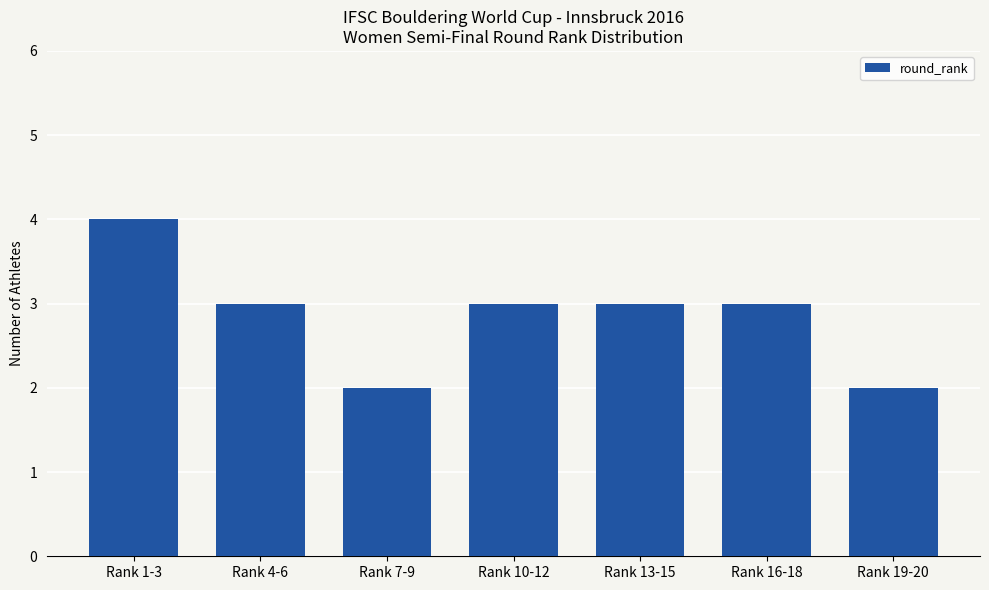

True or false: the data shows 4 at Rank 1-3.

True